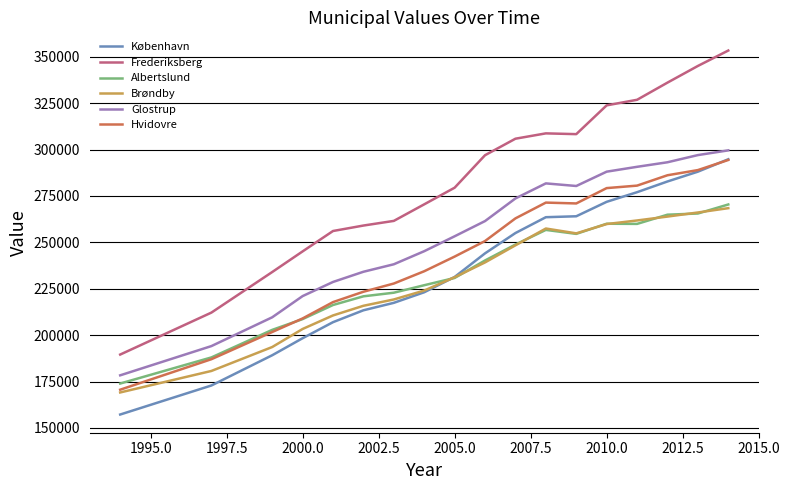

What is the minimum value for København?

157207